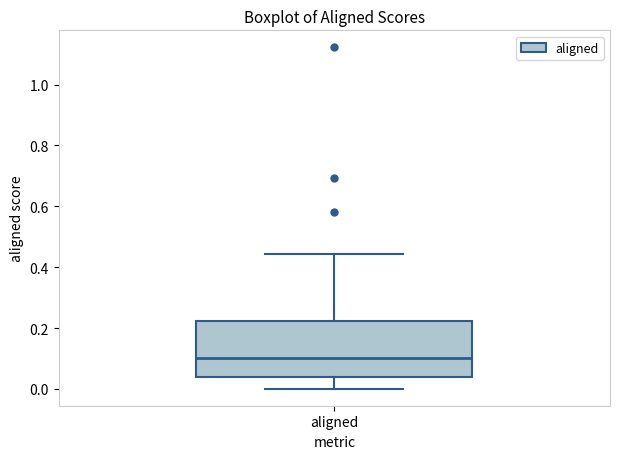

Read this box plot against the y-axis: the position of the median line, the range covered by the box, and the ends of both whiskers. The values are not printed on the chart, so give them approximately, as read against the axis.

median 0.10, box 0.04 to 0.22, whiskers 0.00 to 0.44